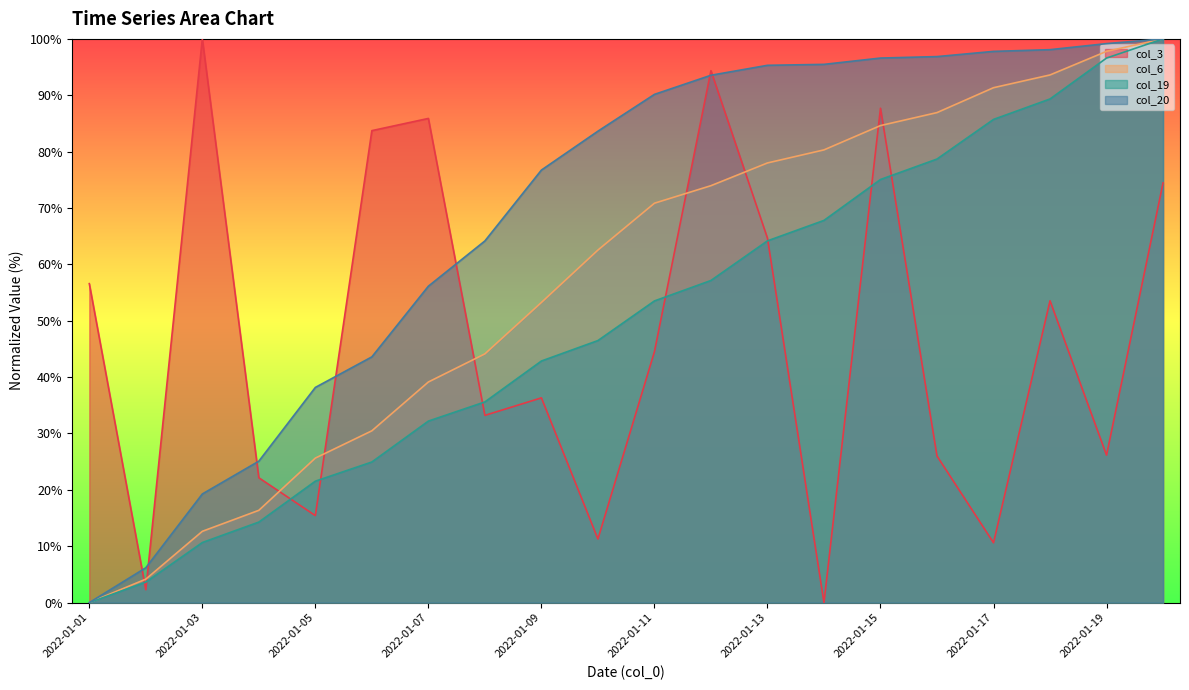

What is the maximum value for col_6?

100.0